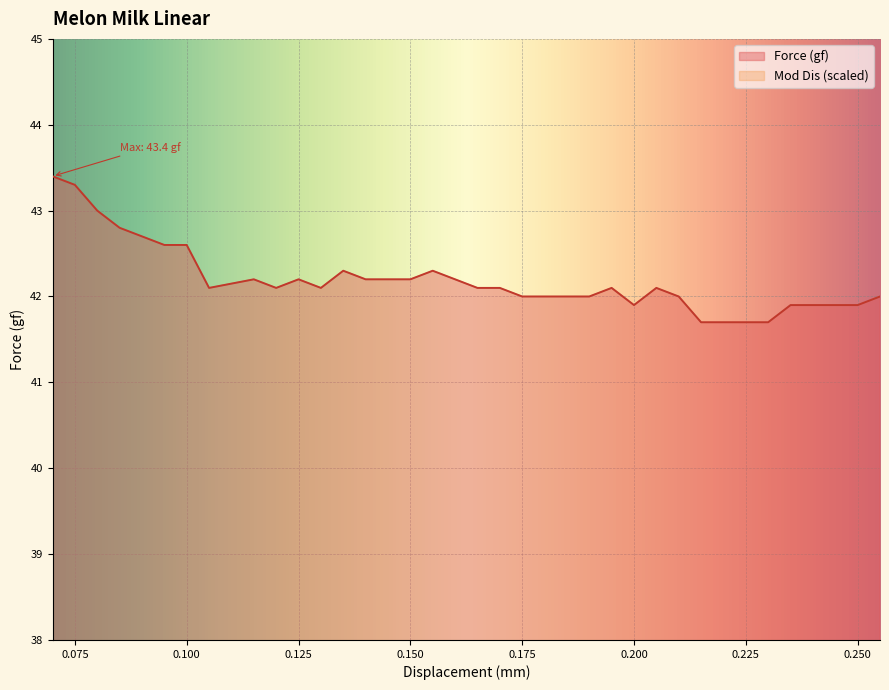

What is the highest value of the Force (gf) series?

43.4